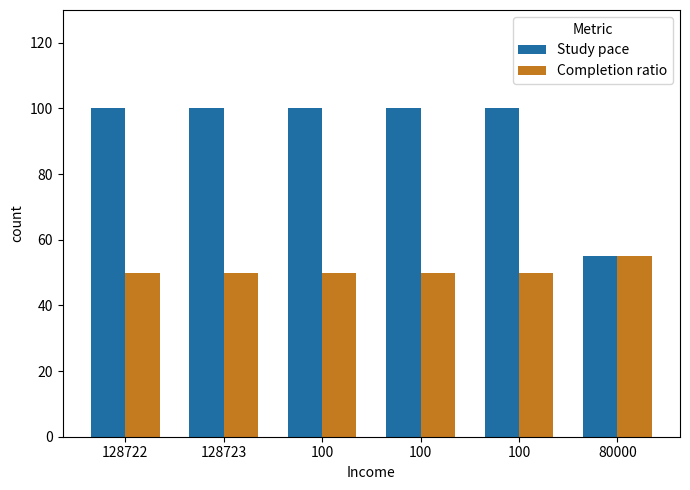

What is the difference between the highest and lowest values at 100?

50